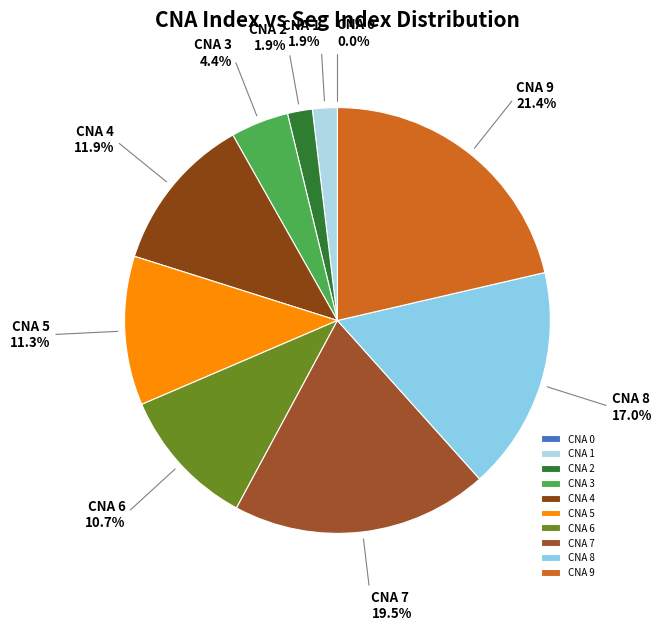

Combined, do CNA 2 and CNA 3 account for over 50%?

No